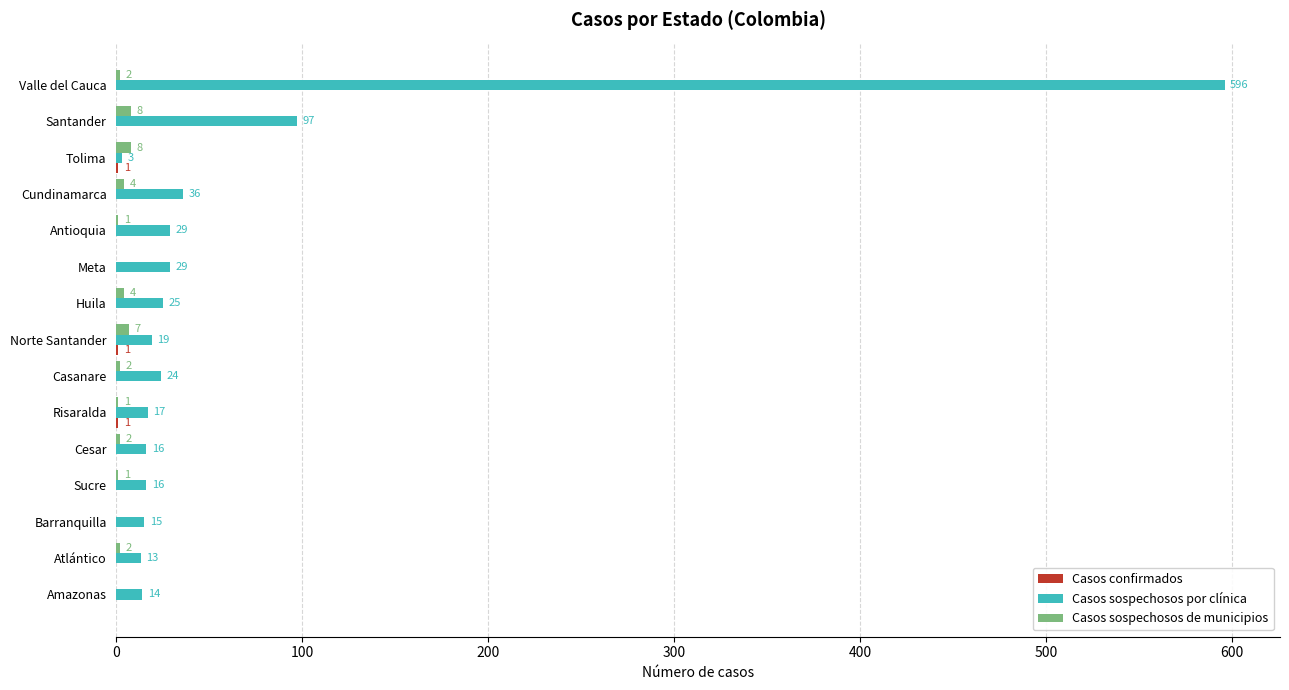

What value does the Casos sospechosos de municipios series have at Tolima?

8